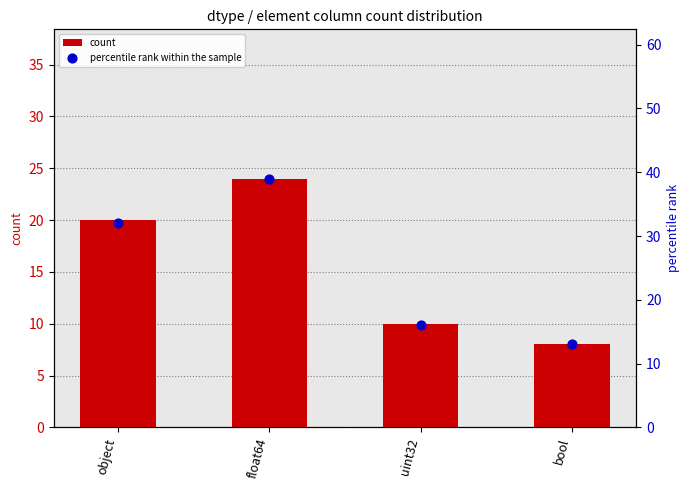

At how many categories does at least one series exceed 12?

4